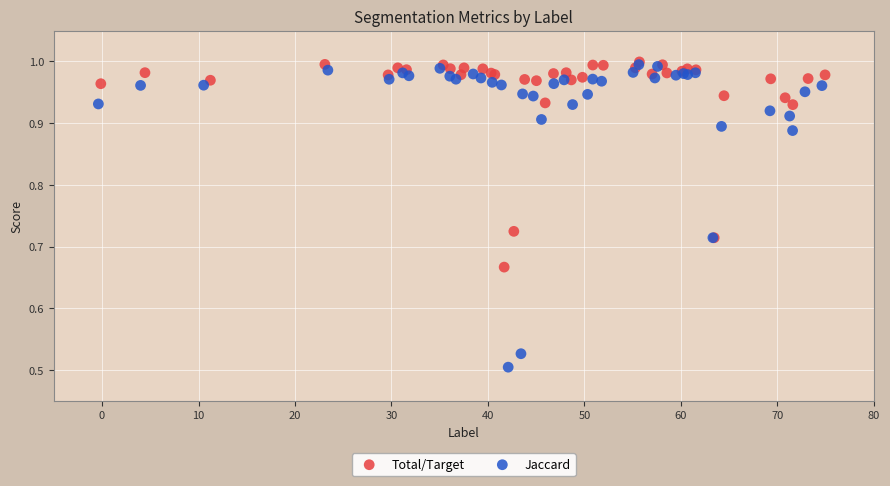

Which series has the widest spread of Y values?

Jaccard